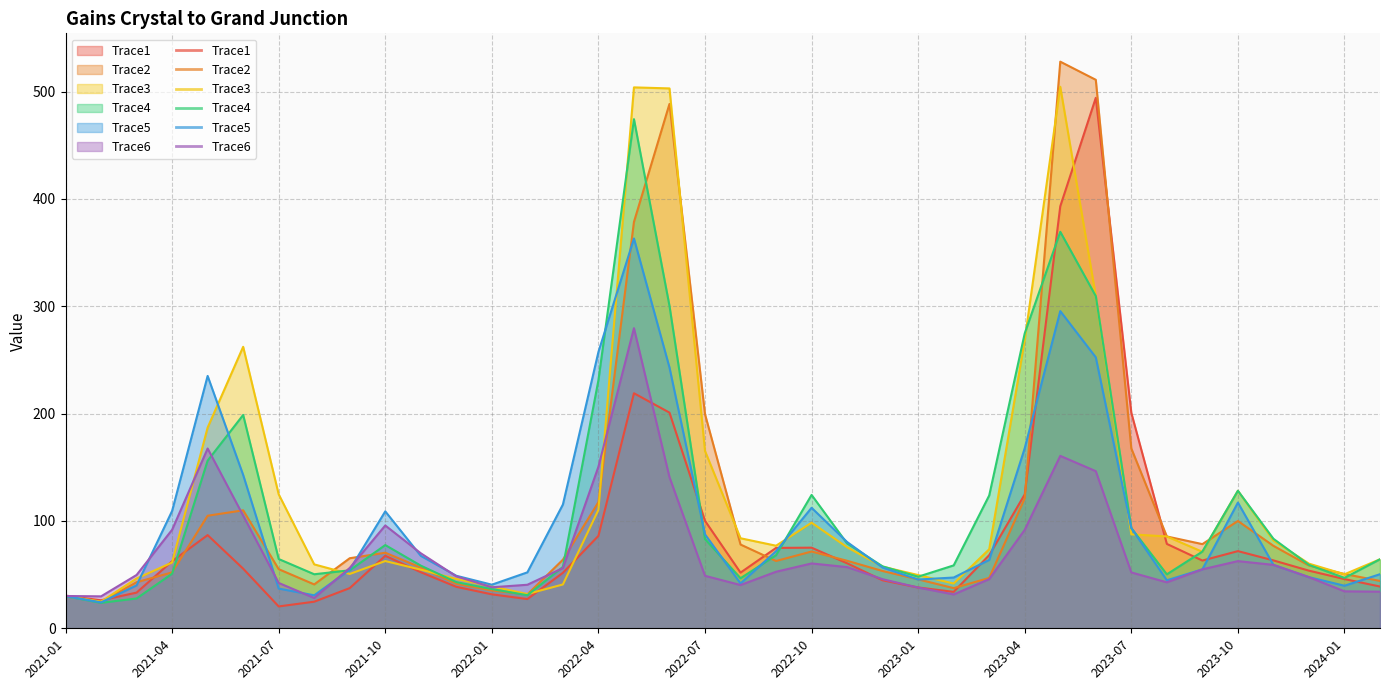

Between 2021-10 and 2021-08, which is larger?

2021-10